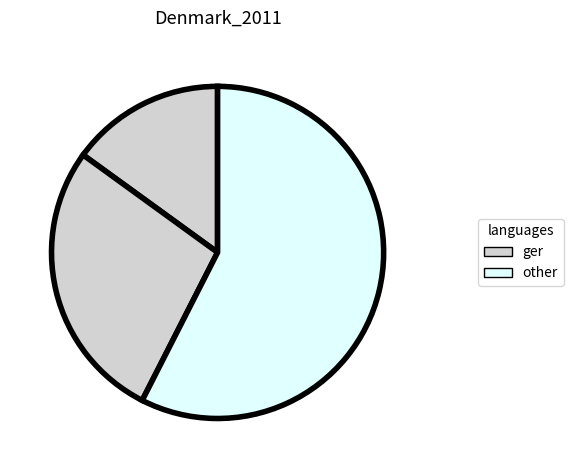

Is there any slice that represents more than half of the pie?

Yes